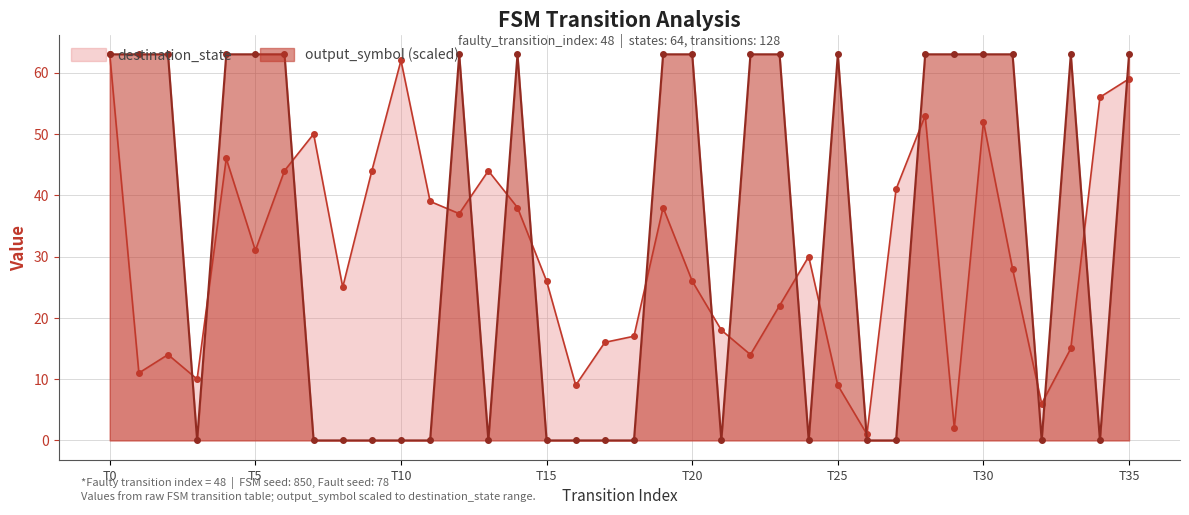

Rank the series by their average value, from lowest to highest.

destination_state, output_symbol (scaled)